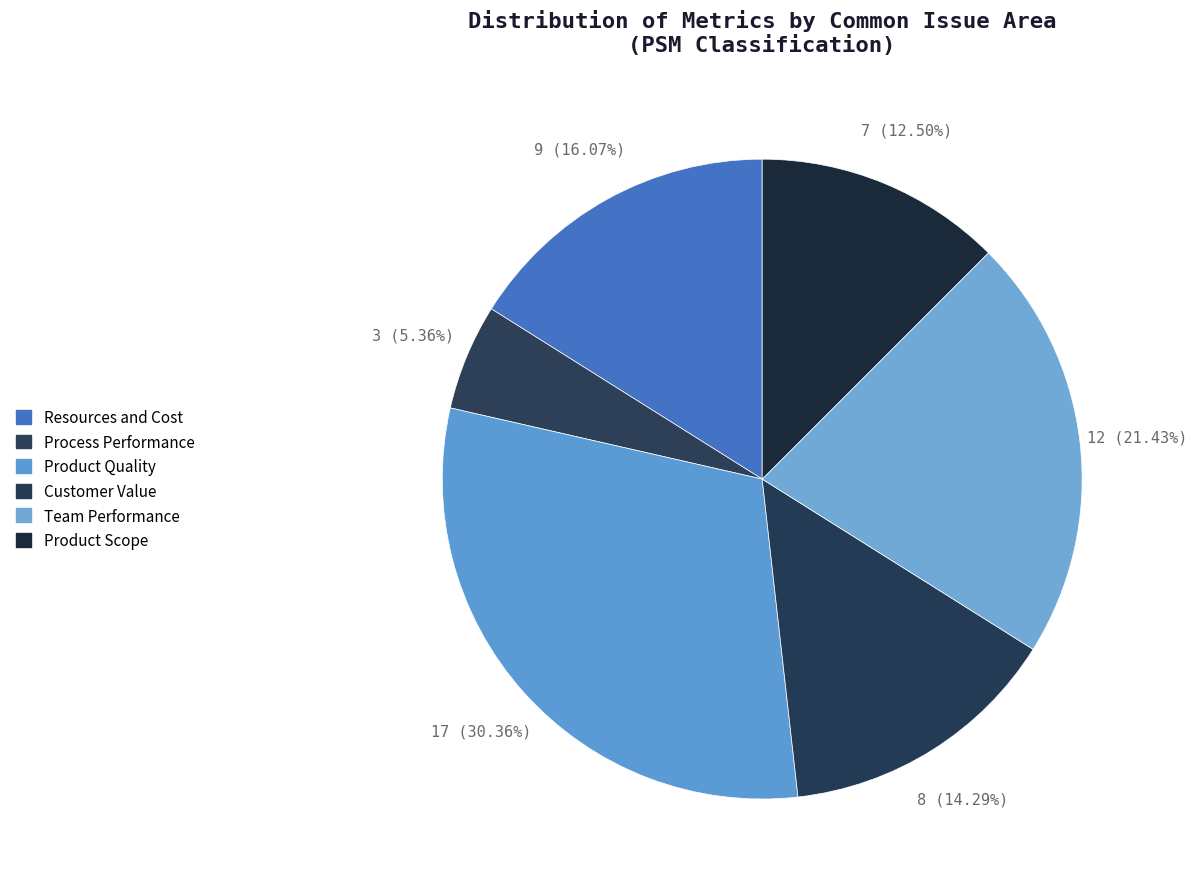

What percentage do Process Performance and Product Scope together represent?

17.9%